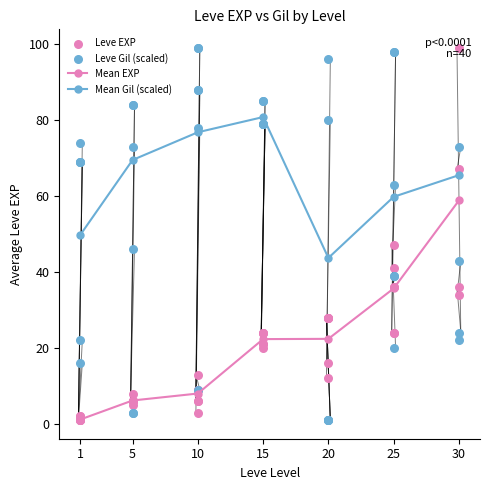

Which series has the largest Y range (max minus min)?

Leve EXP